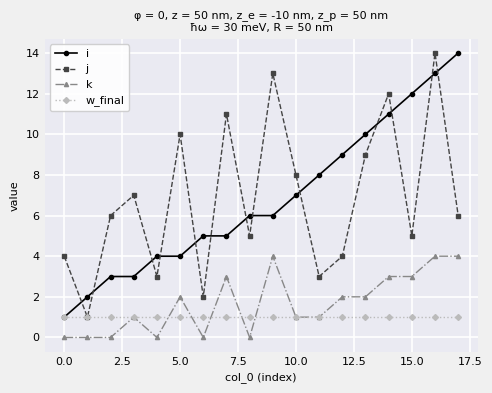

True or false: k has more than 0 points higher than both neighbors.

True